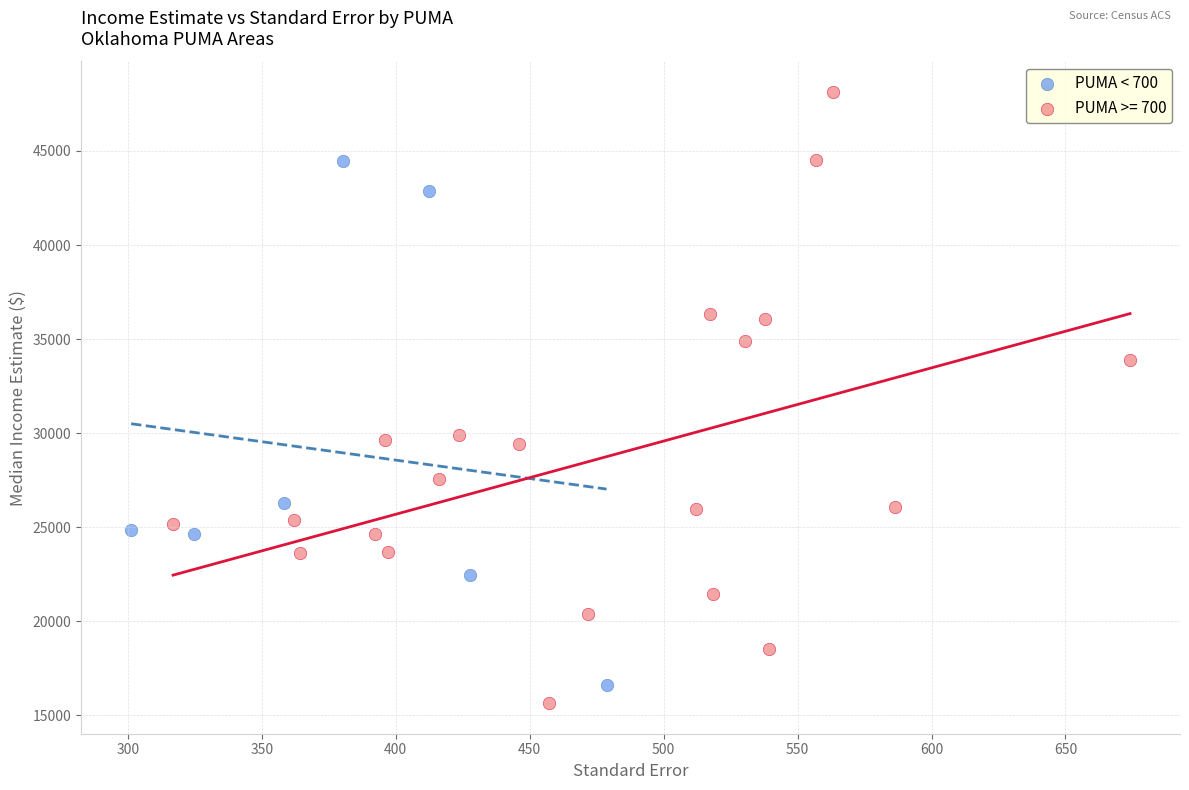

Which series has the widest spread of Y values?

PUMA >= 700